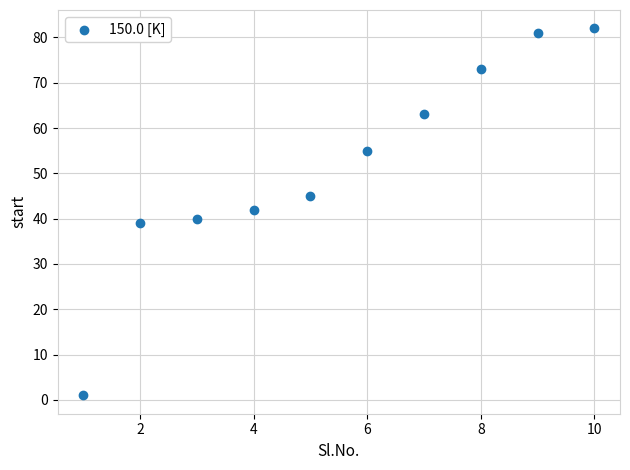

What is the range of Y values (max minus min)?

81